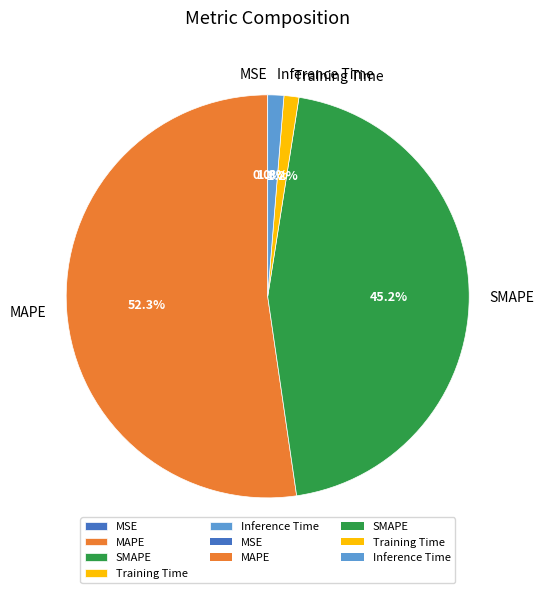

Which category accounts for the majority?

MAPE